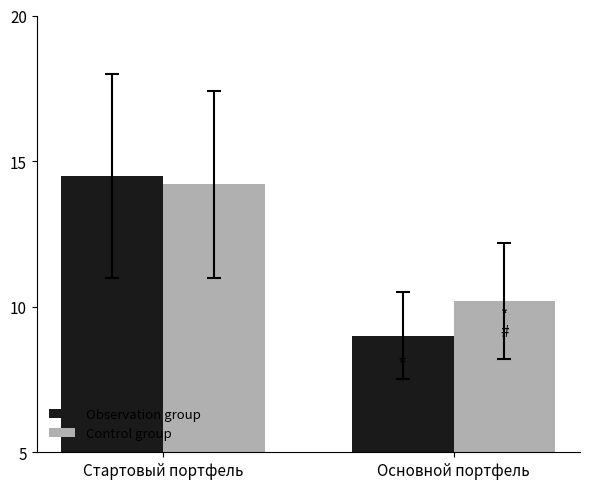

Is the value of Control group at Стартовый портфель greater than the value of Observation group at Основной портфель?

Yes